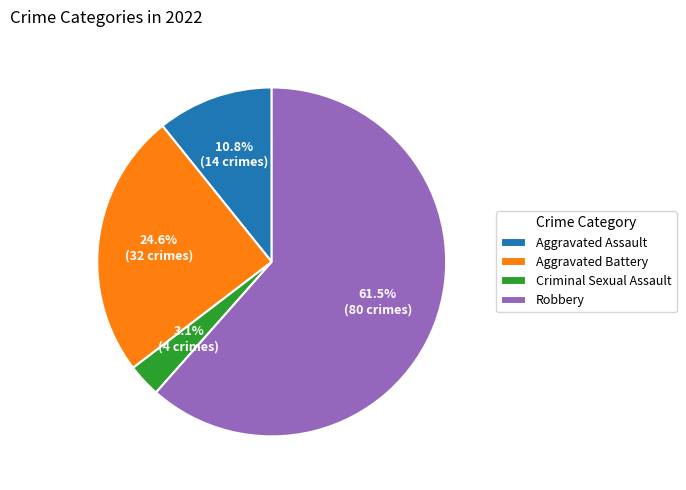

What percentage is the Aggravated Battery slice, to the nearest percent?

25%